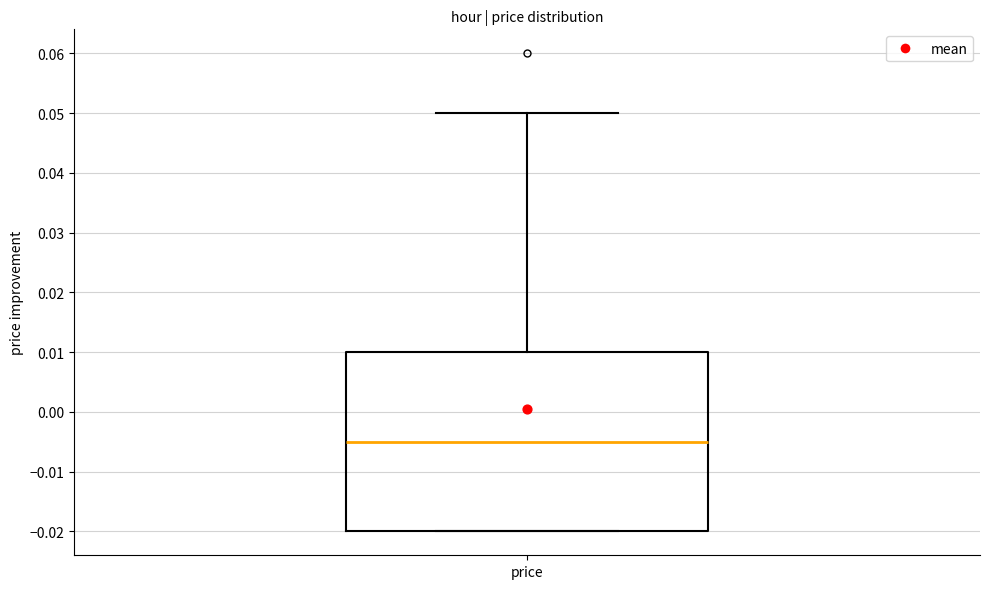

Where is the upper edge of the box for price on the y-axis? The values are not printed on the chart, so give them approximately, as read against the axis.

0.010